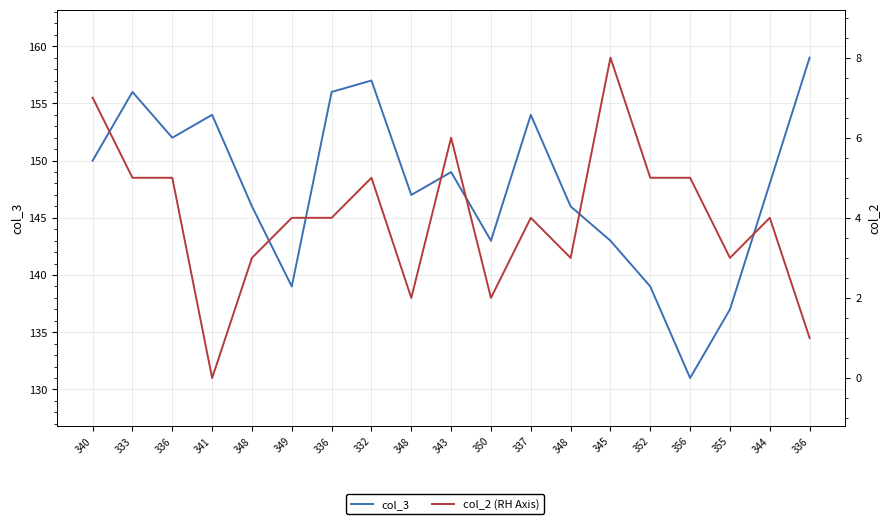

How many interior local peaks does the col_3 series have?

5